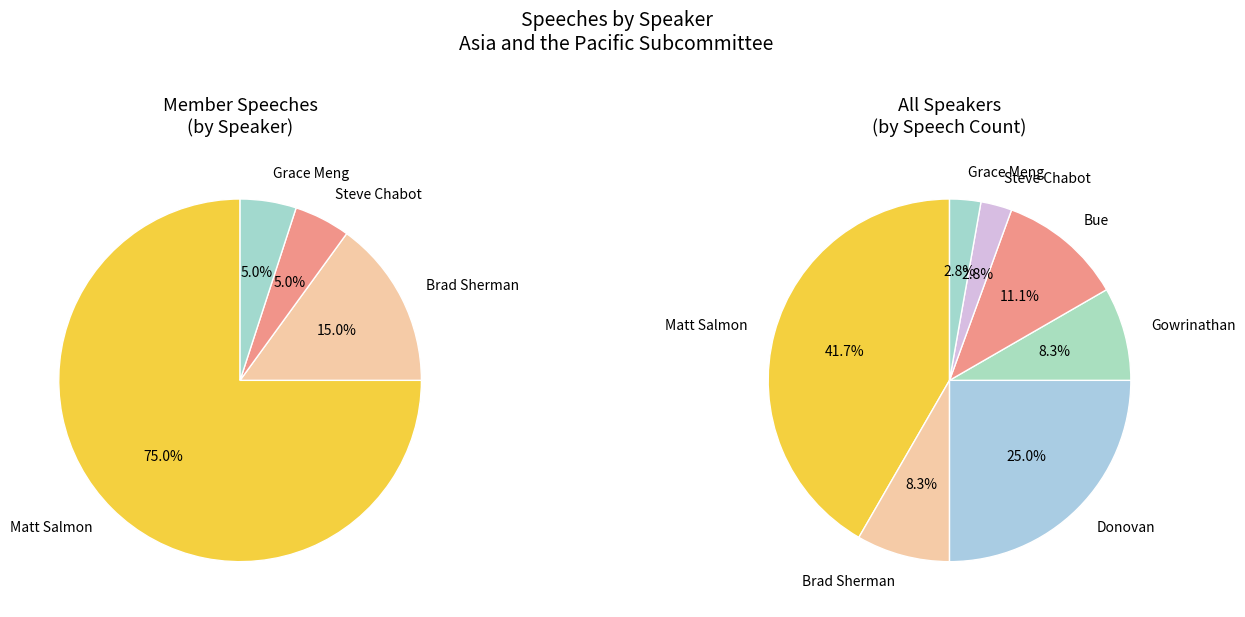

Is Grace Meng the majority of the pie?

No